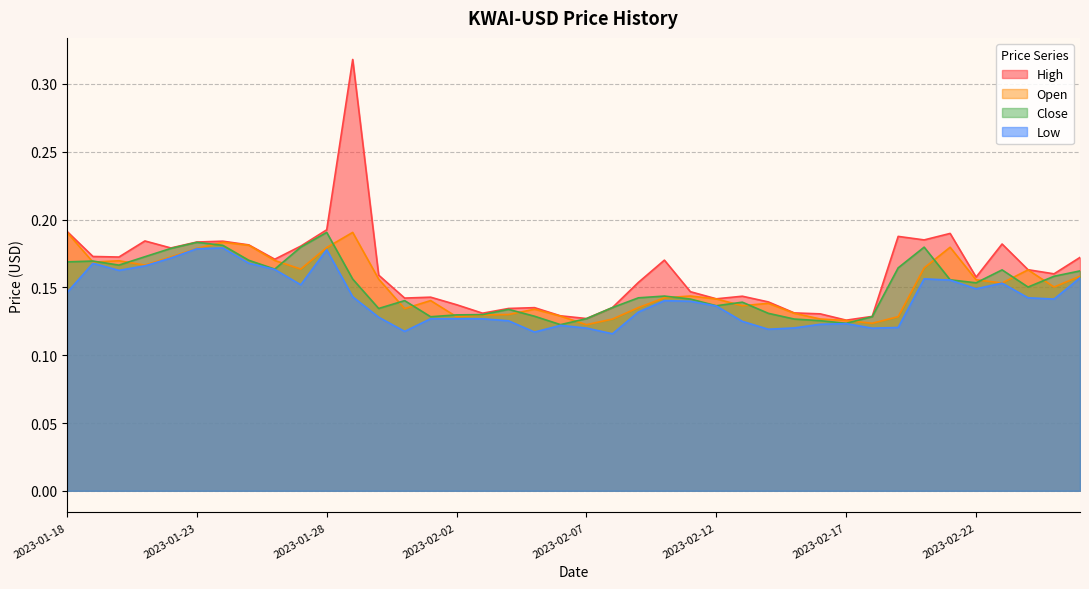

At which label is Low closest to 0?

2023-02-08